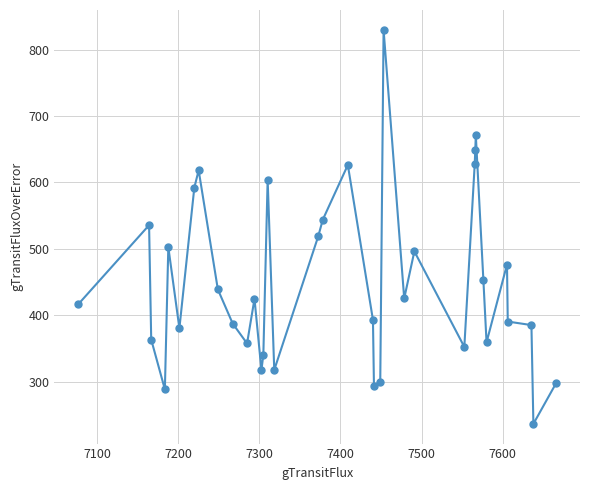

What is the difference between the second highest and minimum values?

434.7